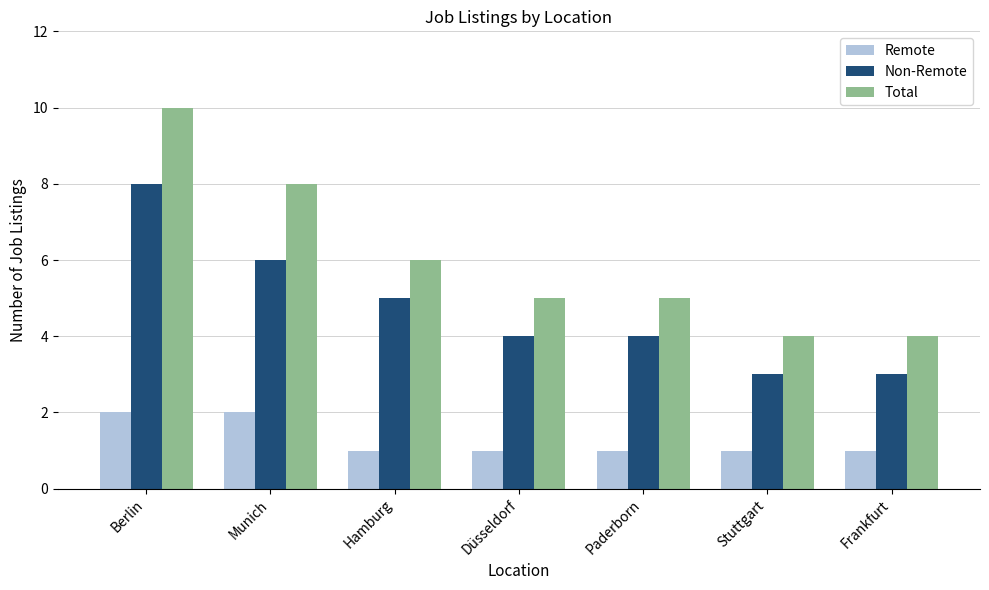

Which category has the highest value across all series?

Berlin